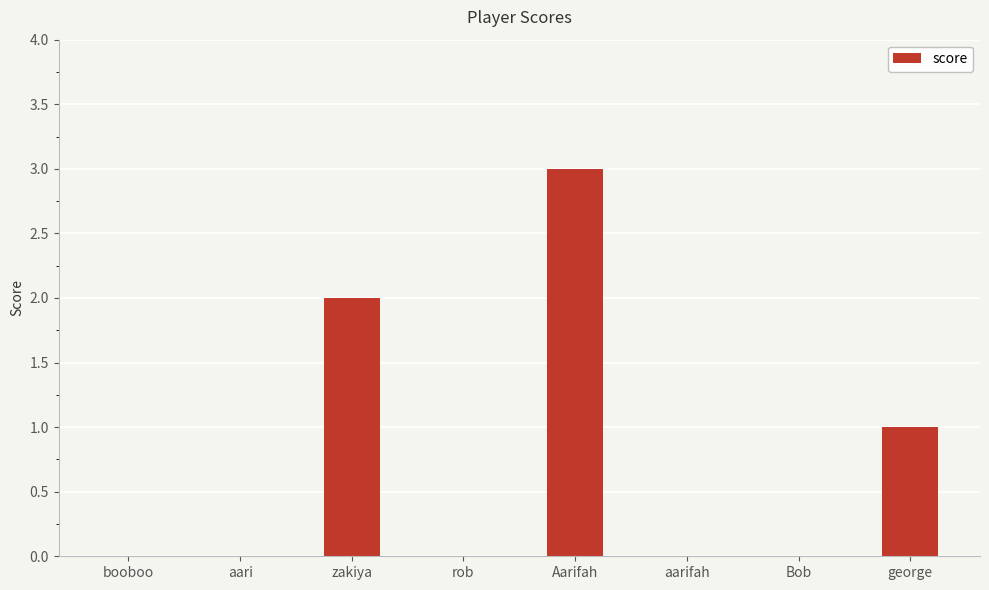

Reading left to right, transcribe all the data shown in this chart.

0	0	2	0	3	0	0	1